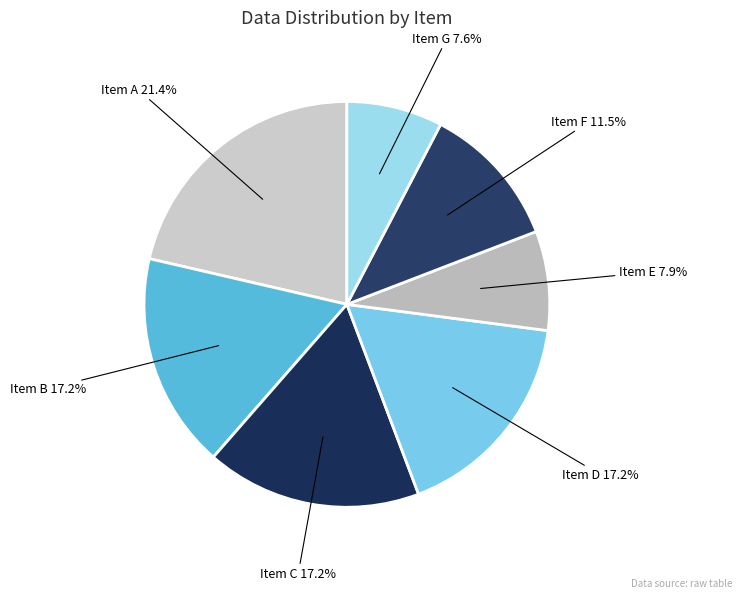

How many segments does this pie chart have?

7